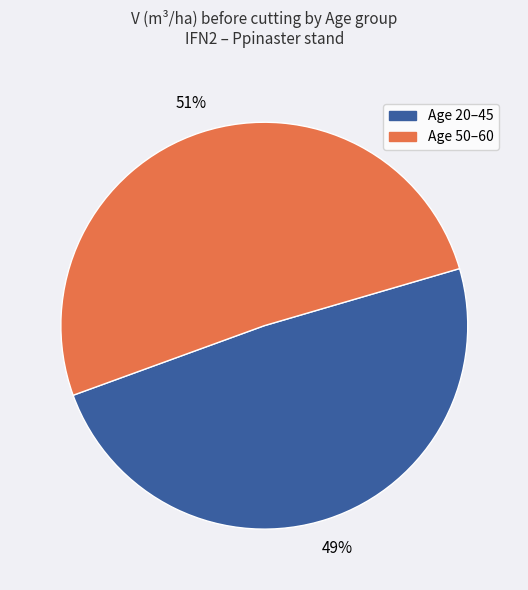

How many segments does this pie chart have?

2